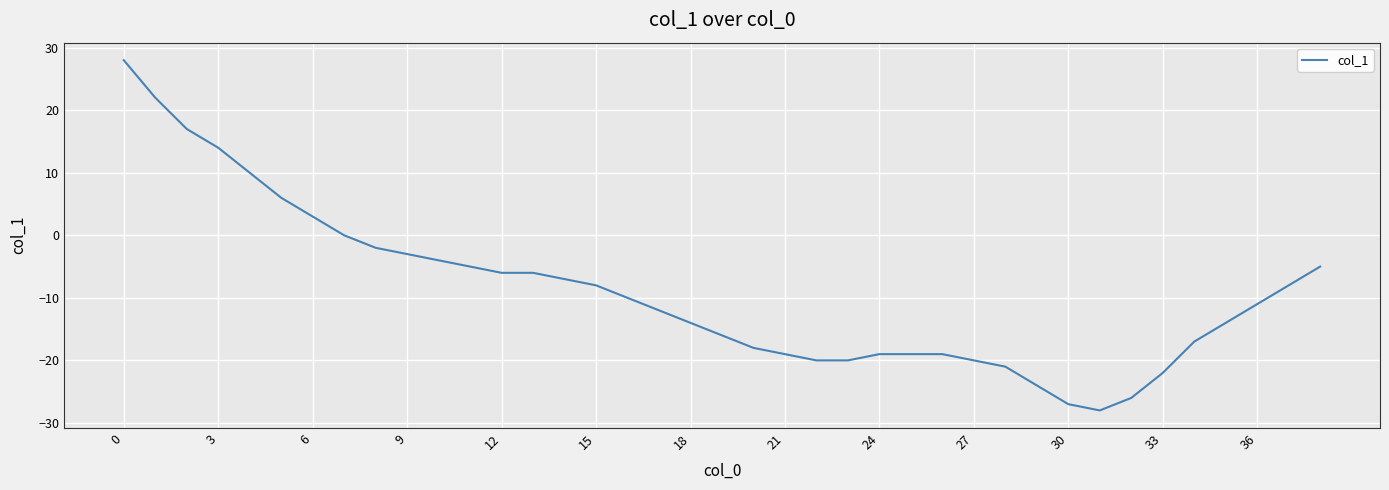

Count the number of values greater than -11.

19